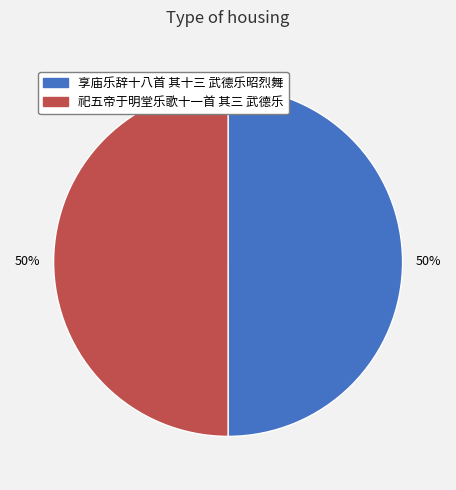

To the nearest percent, what percentage of the pie is 祀五帝于明堂乐歌十一首 其三 武德乐?

50%